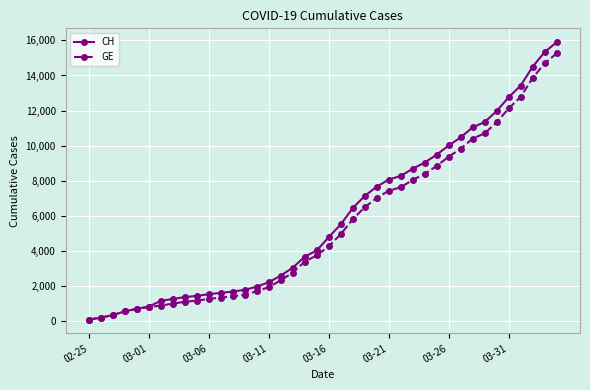

Which series has the widest spread of values?

CH